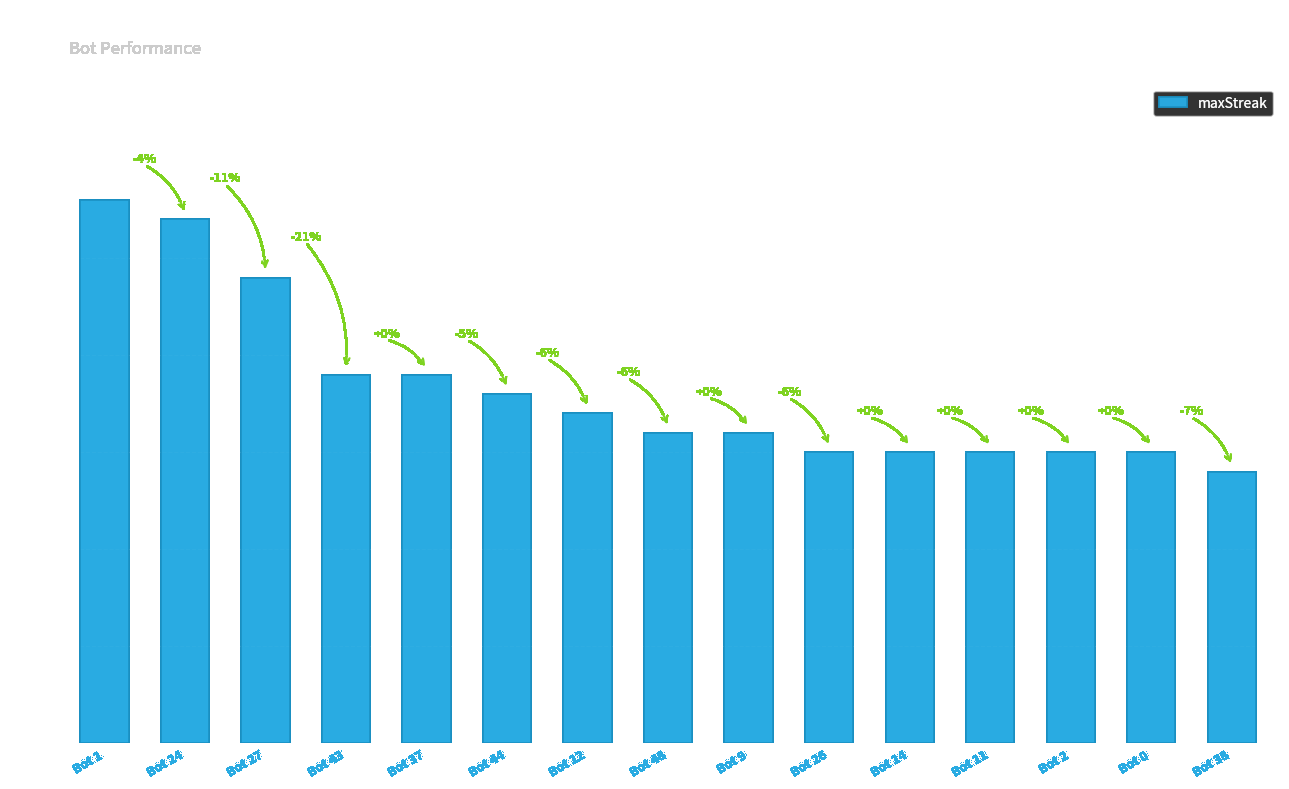

What is the approximate value at Bot 12, to the nearest 10?

20